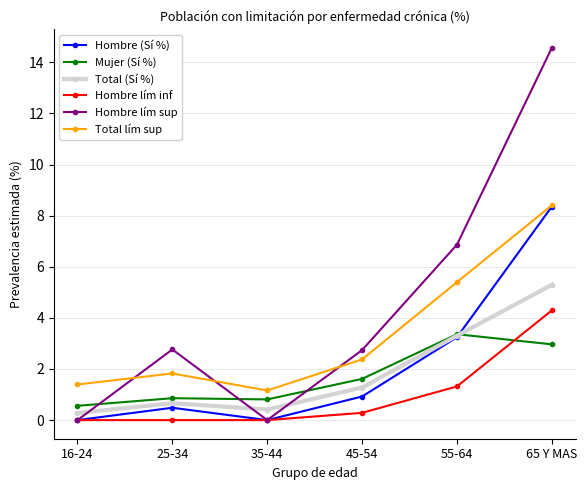

What is the label of the 1st point from the left?

16-24